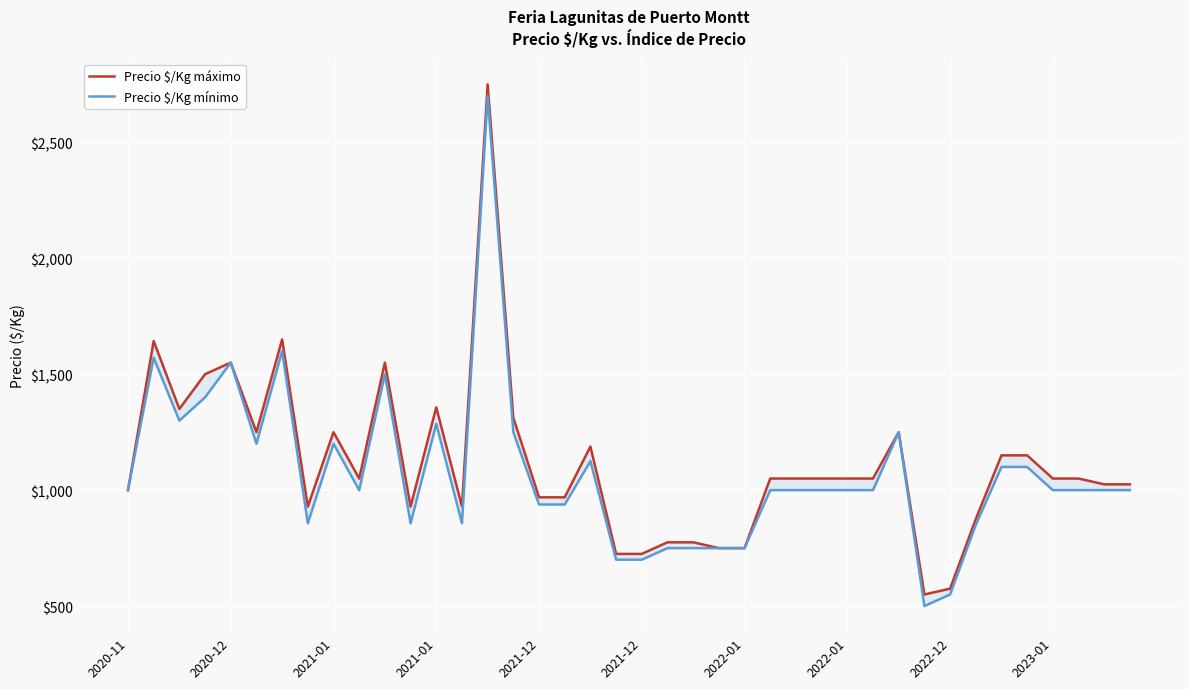

In Precio $/Kg mínimo, how many points are higher than both neighbors (excluding endpoints)?

9